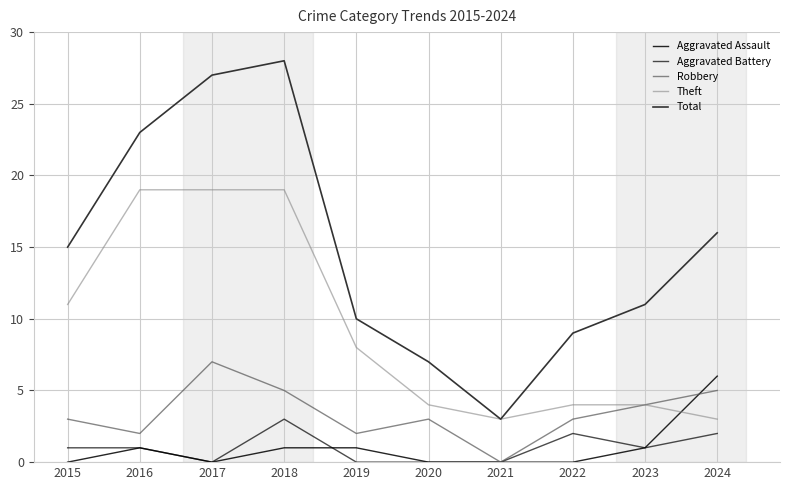

Between 2020 and 2021, which series saw the biggest shift?

Total